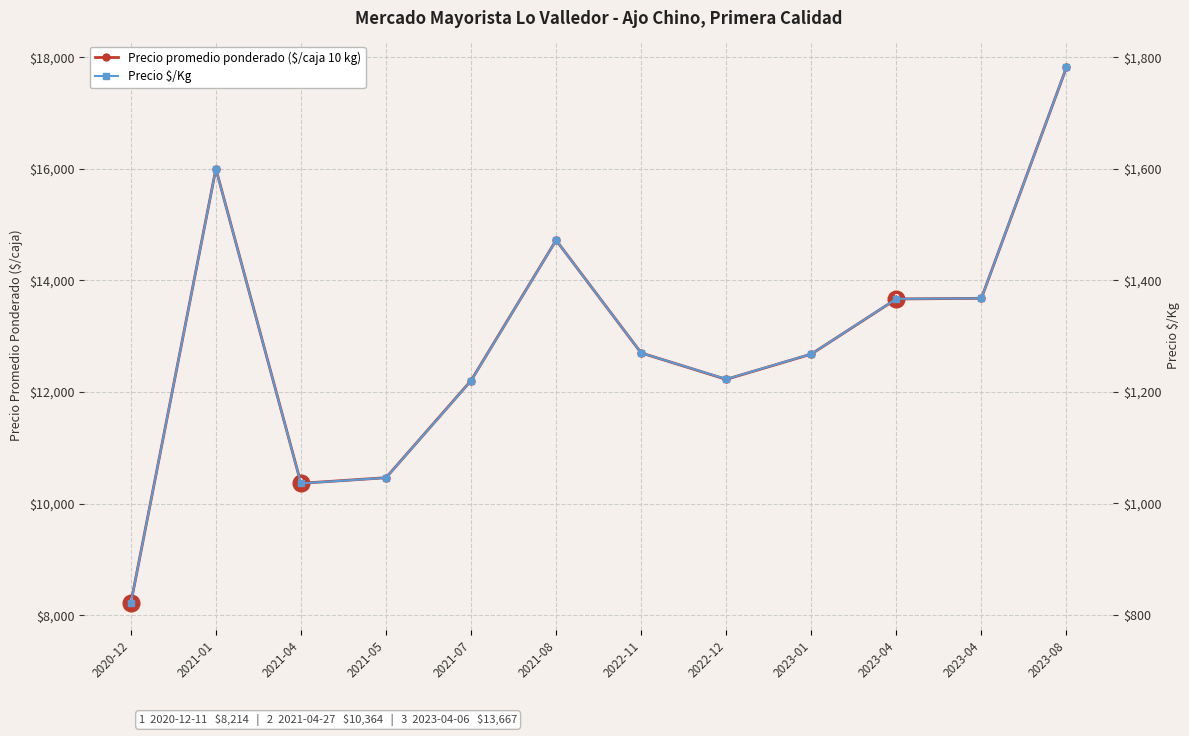

Where is the first local maximum for Precio promedio ponderado ($/caja 10 kg)?

2021-01